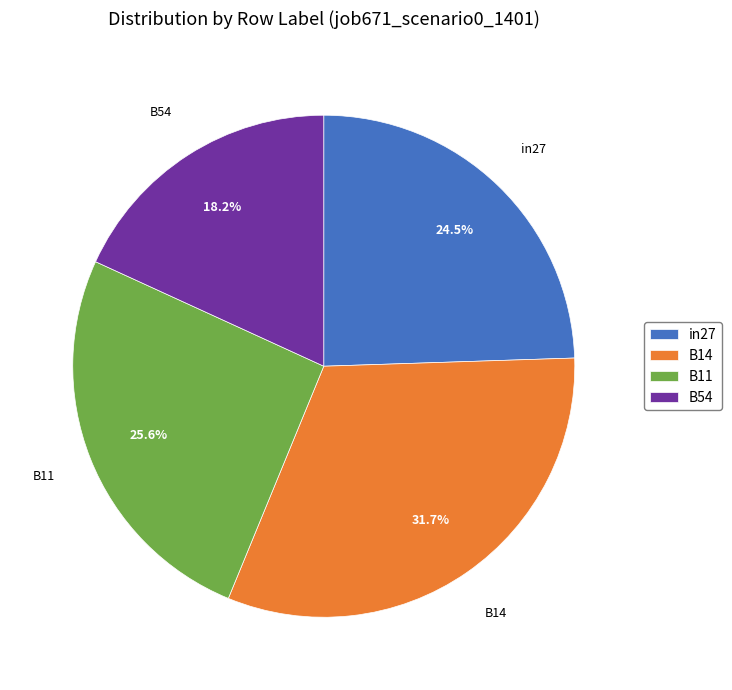

Does in27 represent more than half of the total?

No